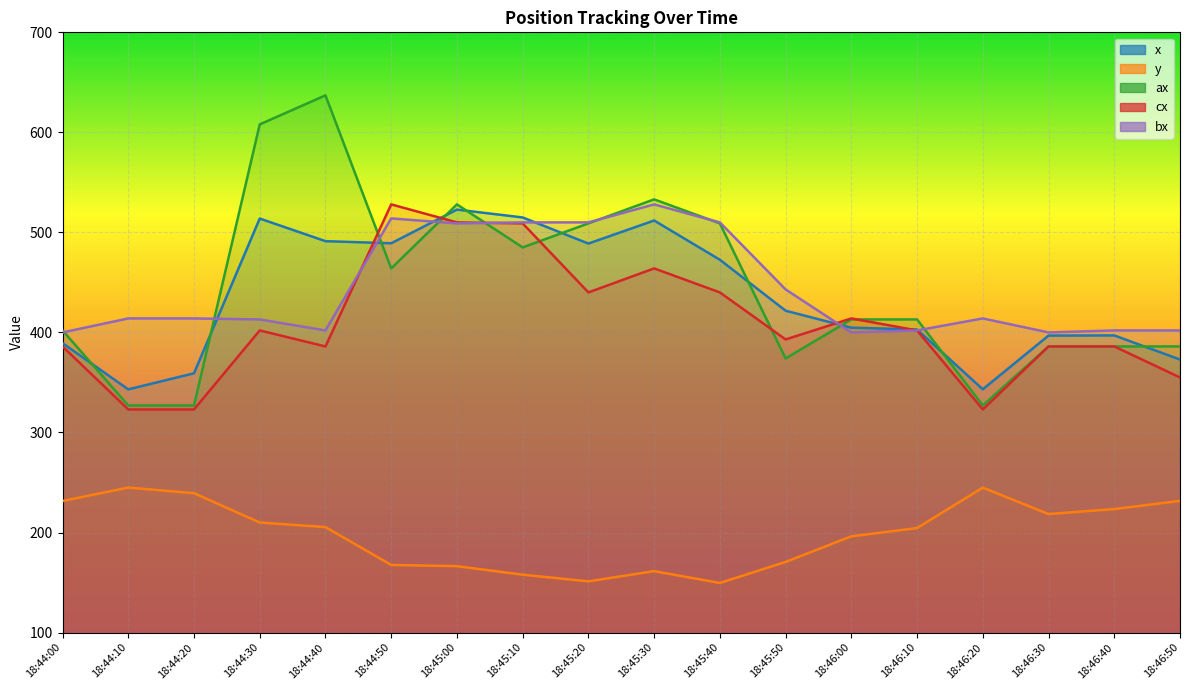

What is the highest value of the bx series?

528.0